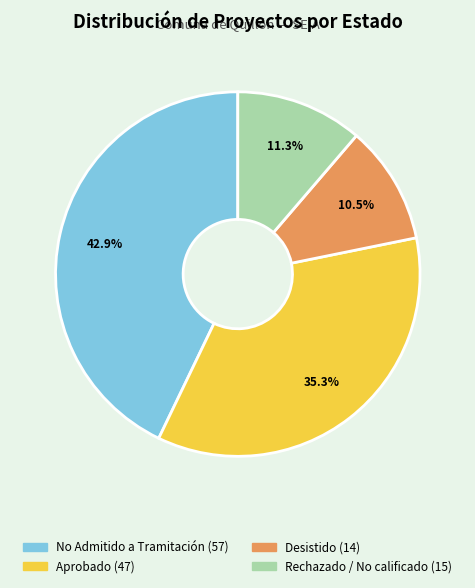

How many segments does this pie chart have?

4